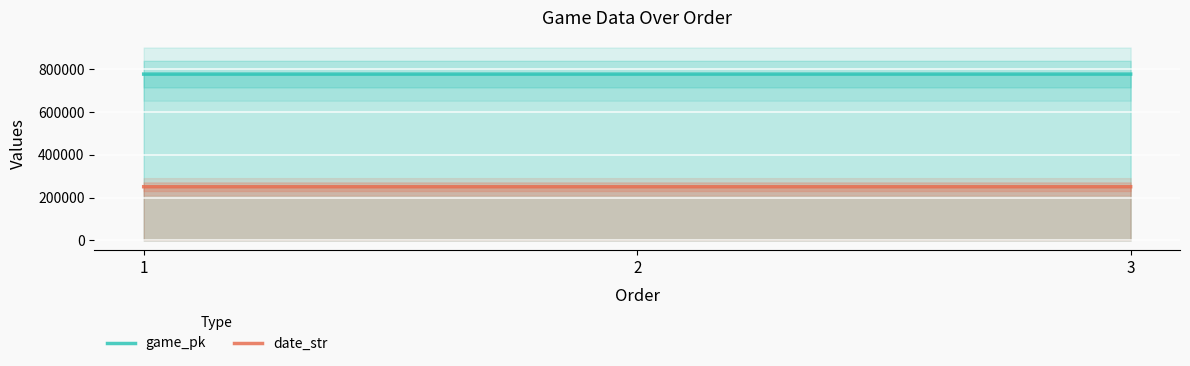

Reading right to left, what are all the values shown in this chart?

game_pk: 777227	777210	777189
date_str: 250705	250706	250708